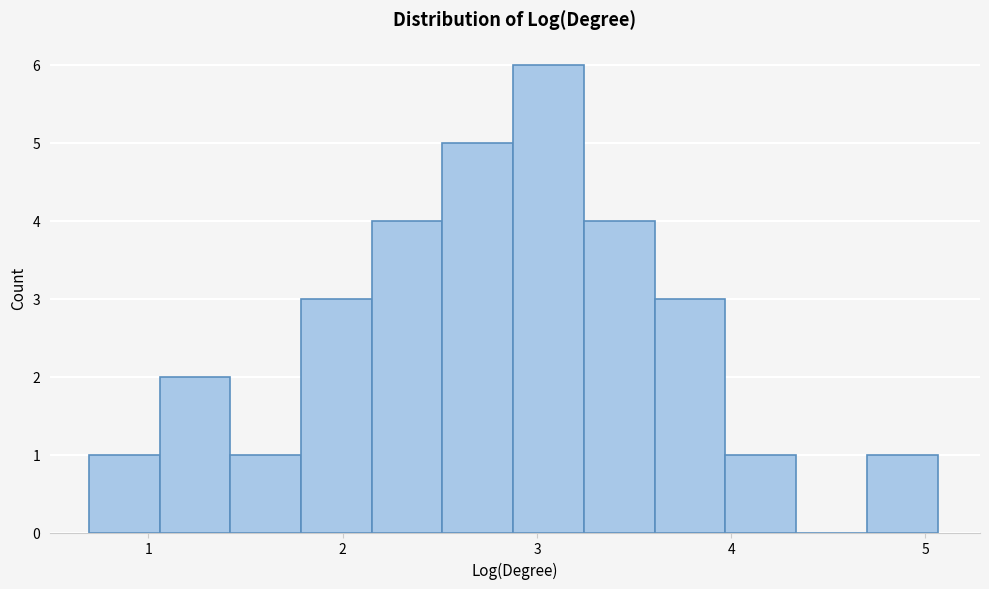

Around what value on the x-axis is the tallest bar? Give the approximate position of its centre, as read against the axis.

3.1